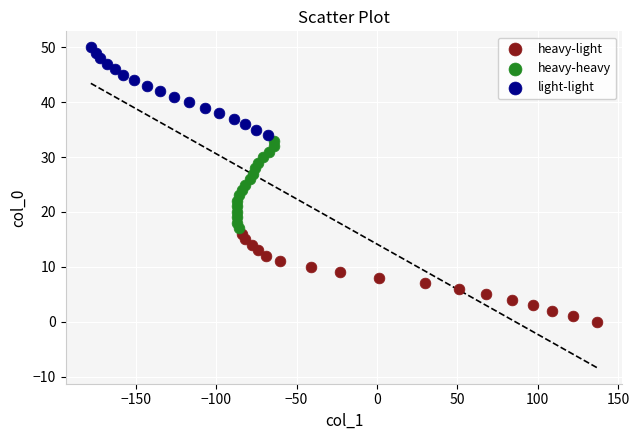

Which series contains the highest Y value?

light-light